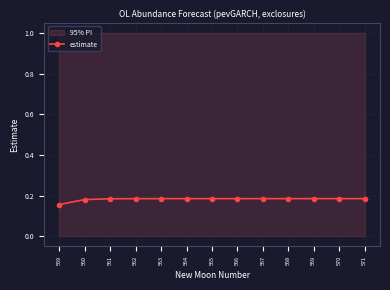

List the labels in order of value, smallest first.

559, 560, 561, 562, 563, 564, 565, 566, 567, 568, 571, 569, 570